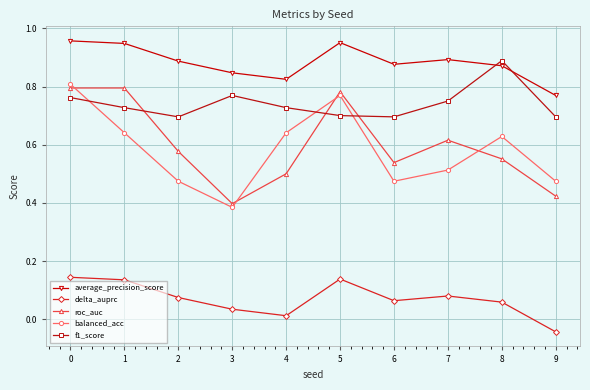

True or false: roc_auc has more than 0 points higher than both neighbors.

True